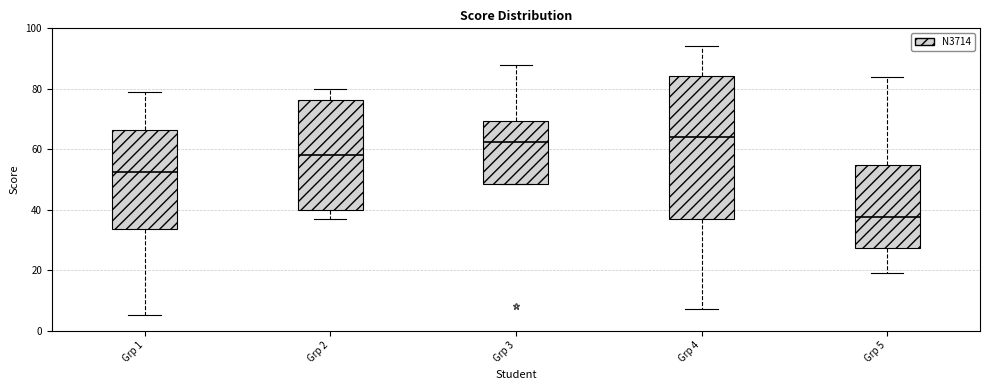

Reading left to right, read every box against the y-axis: the position of its median line, the range the box covers, and the ends of its whiskers. The values are not printed on the chart, so give them approximately, as read against the axis.

Grp 1: median 52, box 34 to 66, whiskers 6 to 80
Grp 2: median 58, box 40 to 76, whiskers 38 to 80
Grp 3: median 62, box 48 to 70, whiskers 48 to 88
Grp 4: median 64, box 38 to 84, whiskers 8 to 94
Grp 5: median 38, box 28 to 54, whiskers 20 to 84